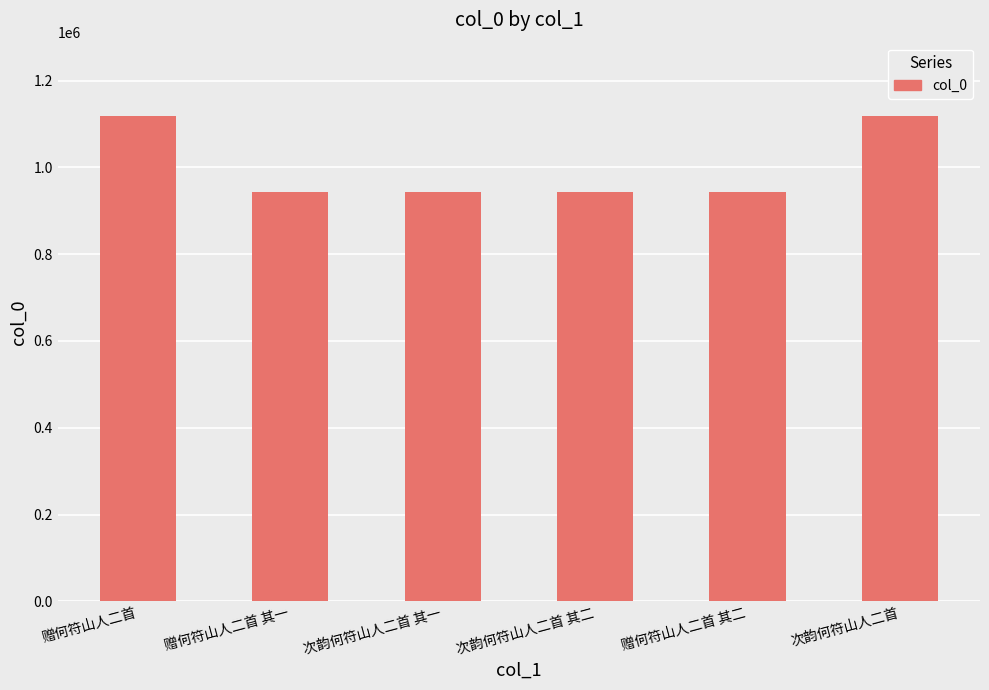

The chart shows a value of 1658369 at 赠何符山人二首 其一. True or false?

False